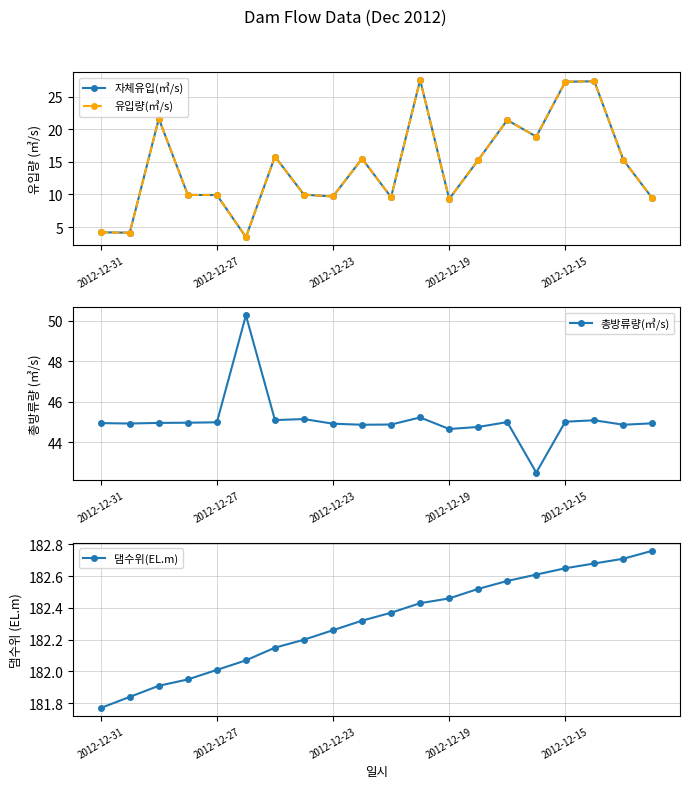

The value of 총방류량(㎥/s) at 13 is 16.7. True or false?

False